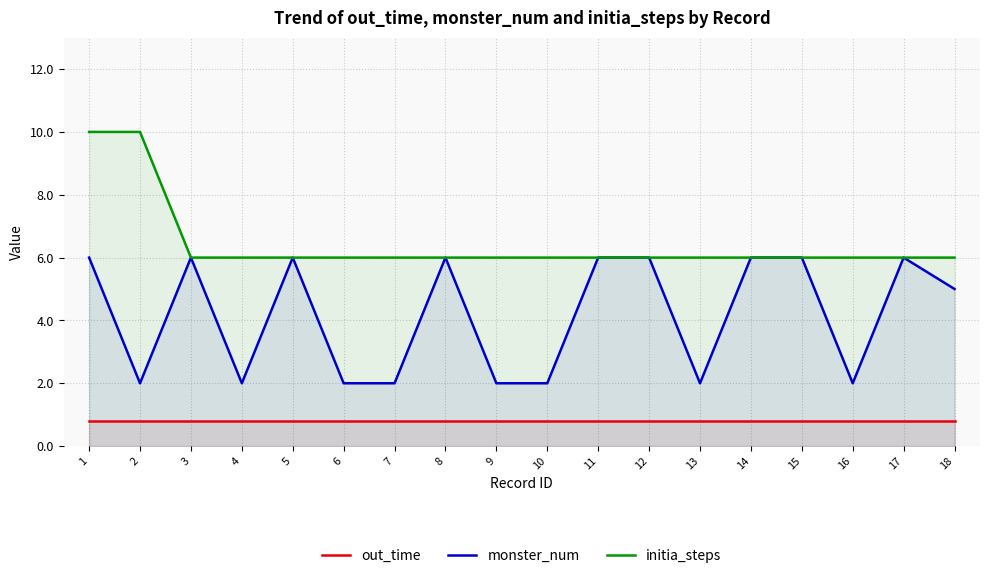

The value of out_time at 13 is 1.1. True or false?

False